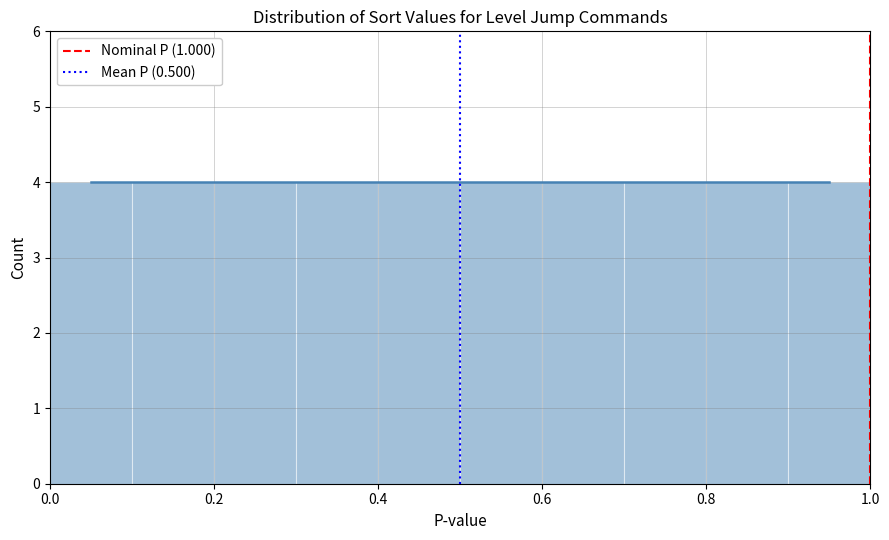

Reading left to right, transcribe this chart: for each bar, give the range it covers on the x-axis and its height. The values are not printed on the chart, so give them approximately, as read against the axis.

0.0 to 0.1: 4
0.1 to 0.2: 4
0.2 to 0.3: 4
0.3 to 0.4: 4
0.4 to 0.5: 4
0.5 to 0.6: 4
0.6 to 0.7: 4
0.7 to 0.8: 4
0.8 to 0.9: 4
0.9 to 1.0: 4